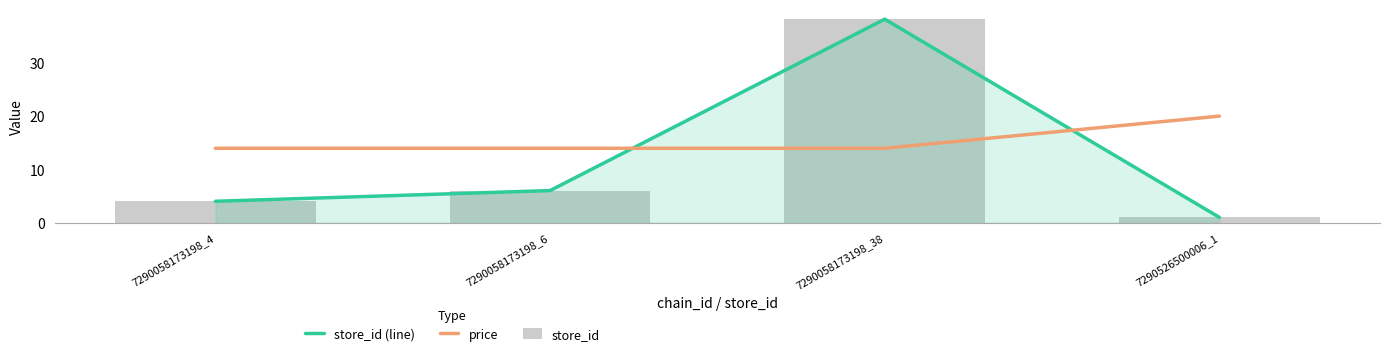

Rank the categories by store_id (line) value from highest to lowest.

7290058173198_38, 7290058173198_6, 7290058173198_4, 7290526500006_1